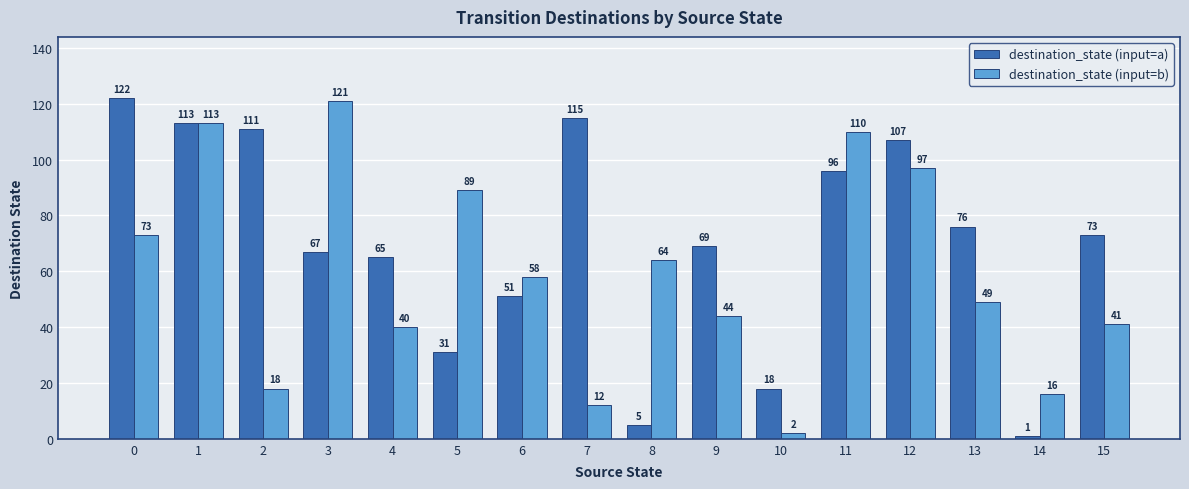

At how many categories does at least one series exceed 13?

16